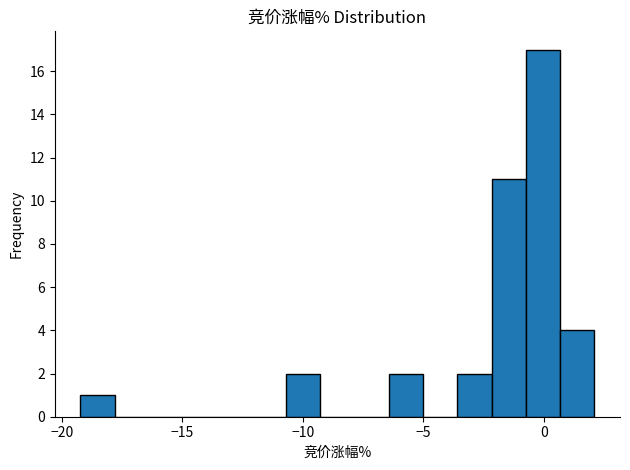

Read against the x-axis, roughly where is the centre of the tallest bar?

0.0